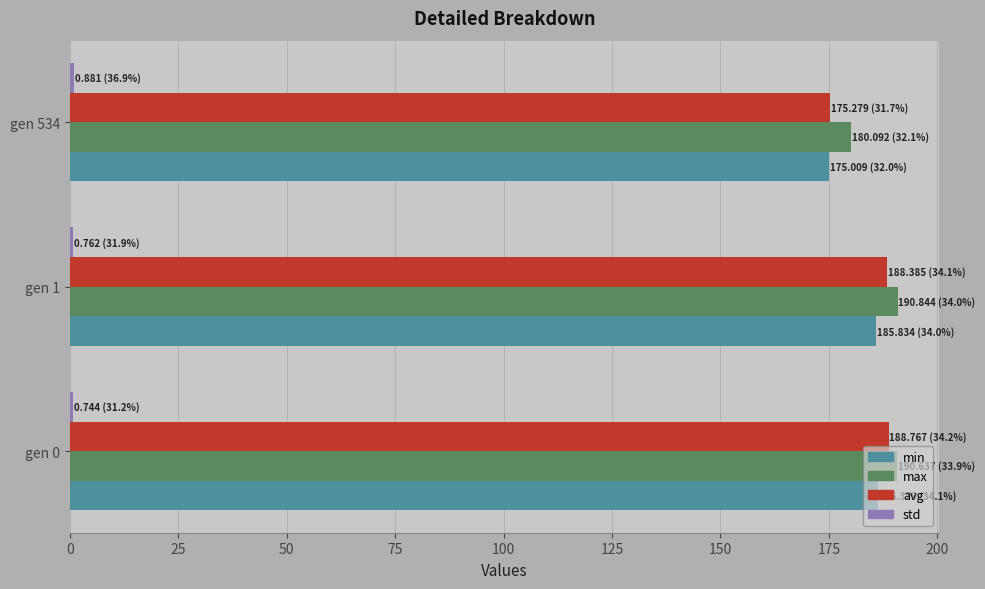

Is it true that avg equals 69.2 at gen 0?

False